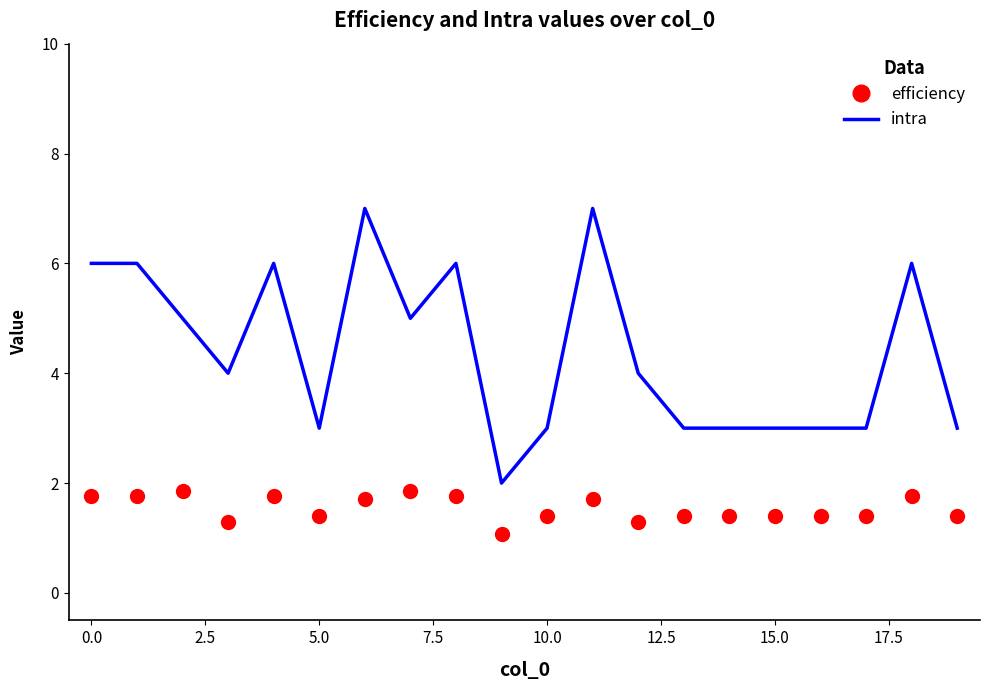

True or false: efficiency and intra intersect in this chart.

False